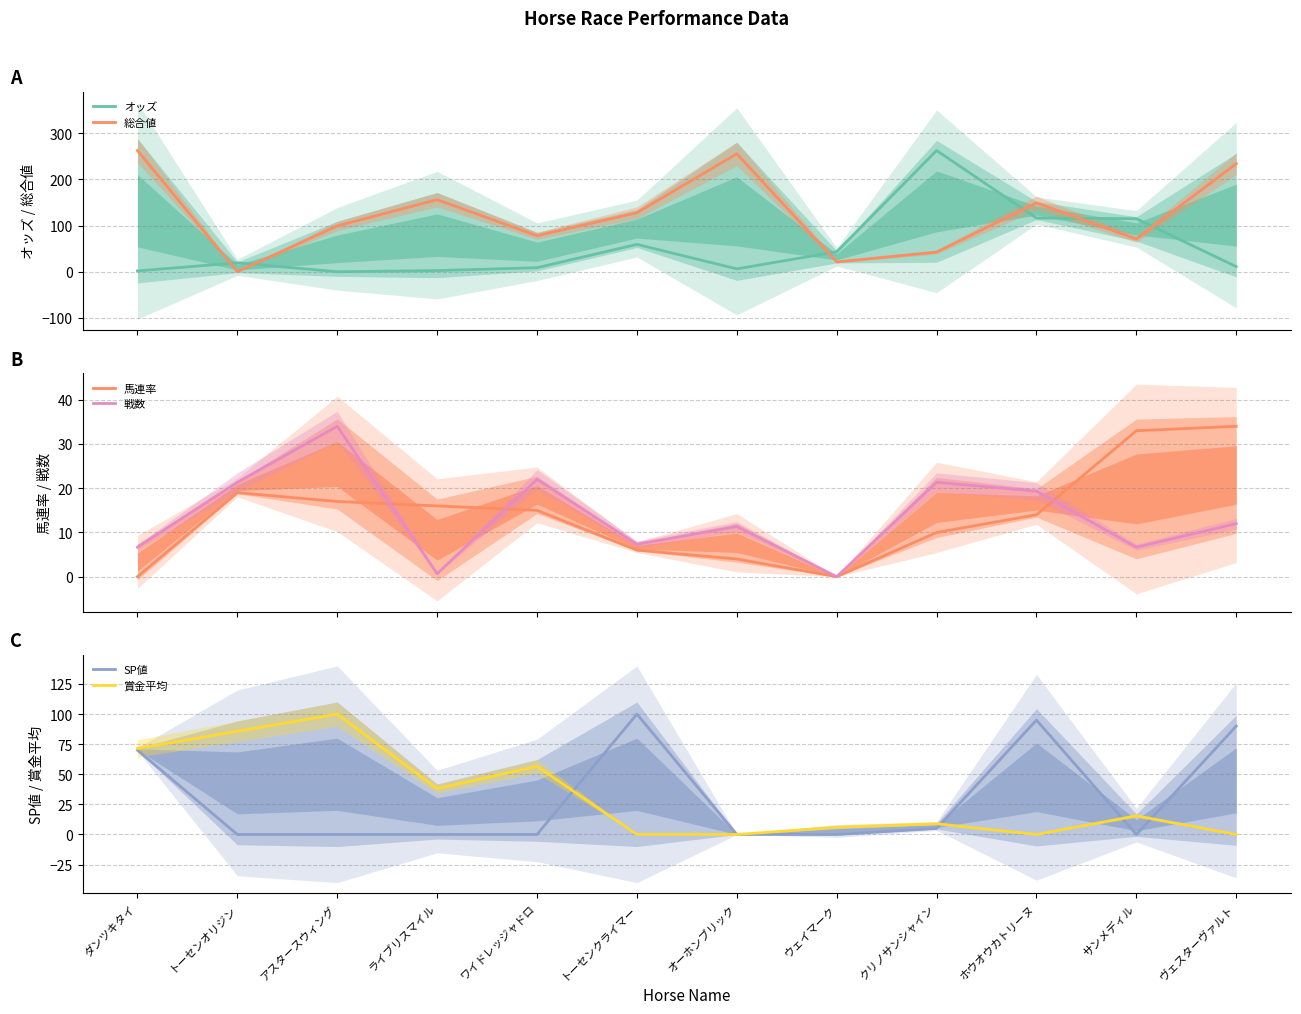

What are all the series names shown in the legend?

オッズ, 総合値, 馬連率, 戦数, SP値, 賞金平均